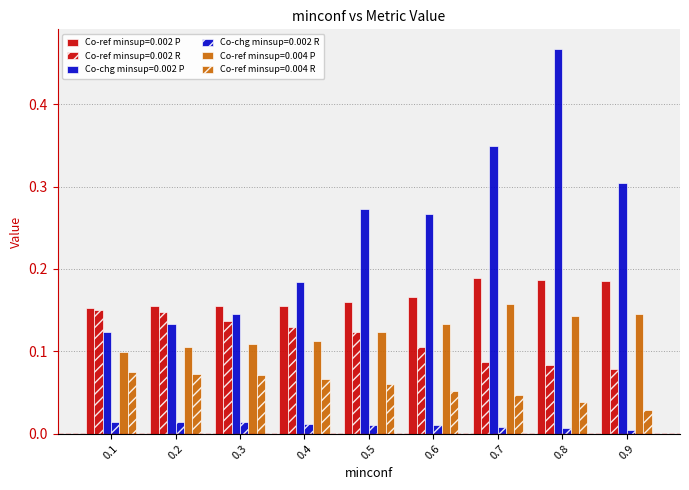

List the labels in order of Co-ref minsup=0.002 R value, largest first.

0.1, 0.2, 0.3, 0.4, 0.5, 0.6, 0.7, 0.8, 0.9